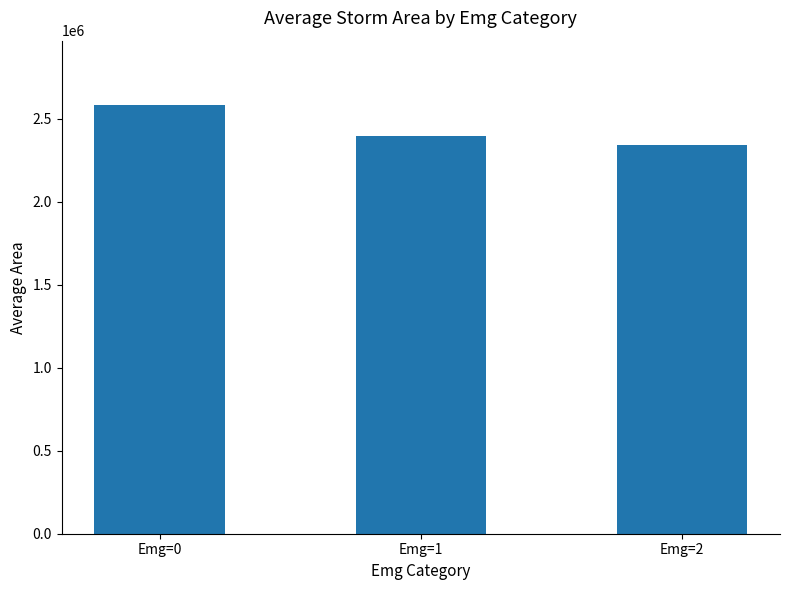

Rank the categories by value from lowest to highest.

Emg=2, Emg=1, Emg=0